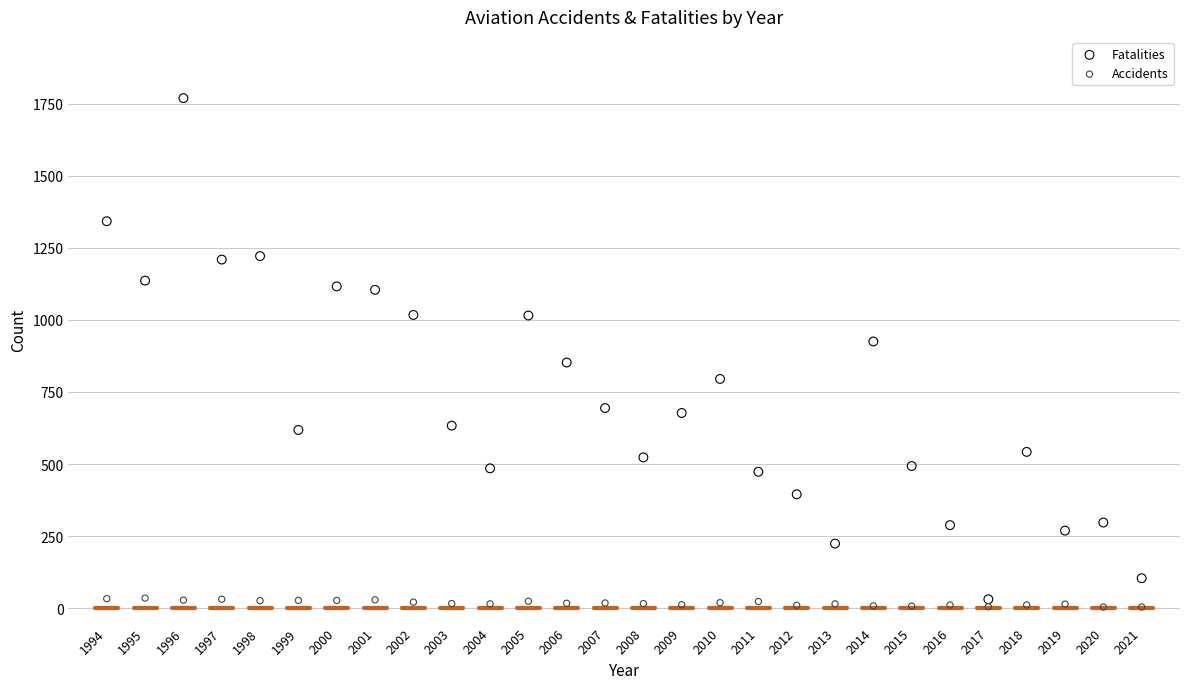

Across all data points, what is the range of Y values (max minus min)?

1765